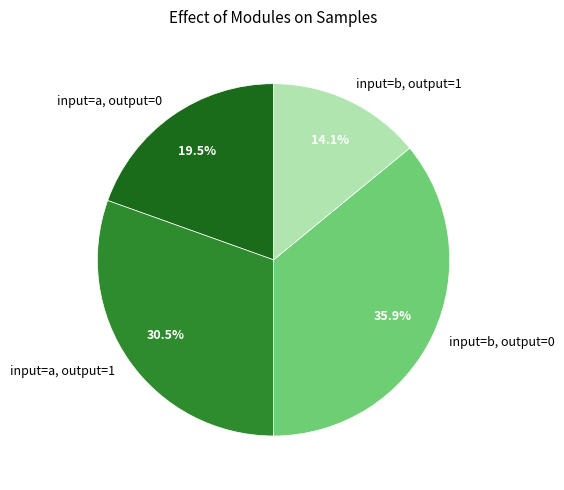

Is there a majority slice in this chart?

No